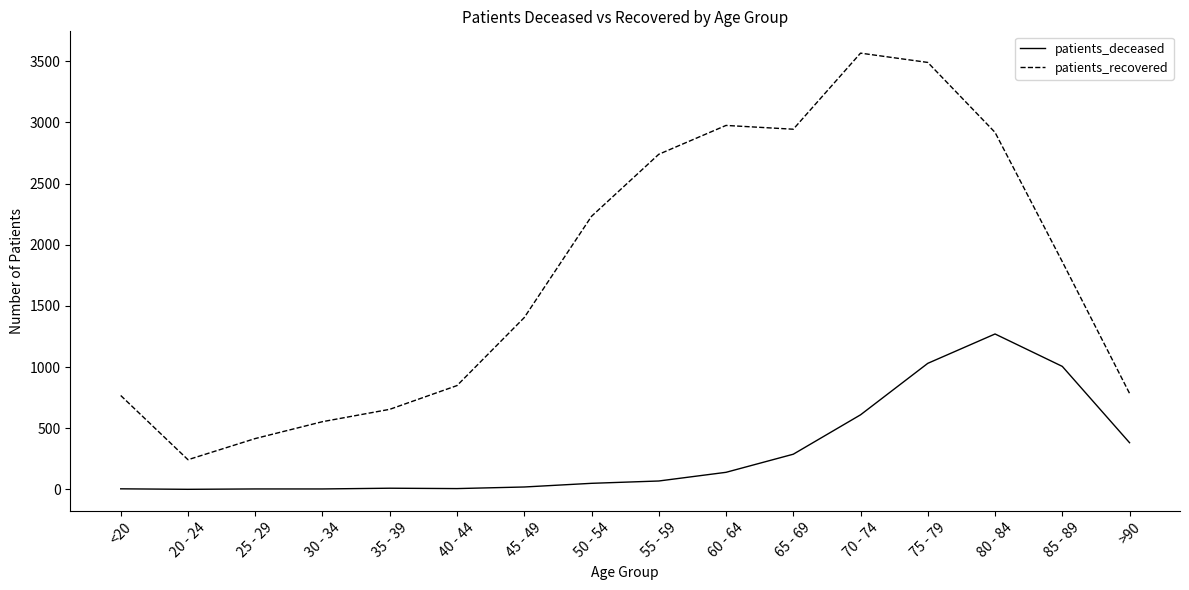

The value of patients_recovered at 60 - 64 is 4602. True or false?

False